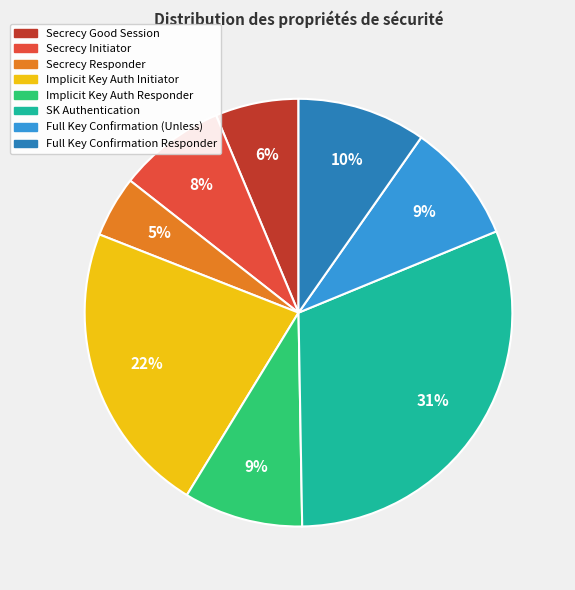

To the nearest percent, what is the difference between the largest and smallest slice percentages?

26%